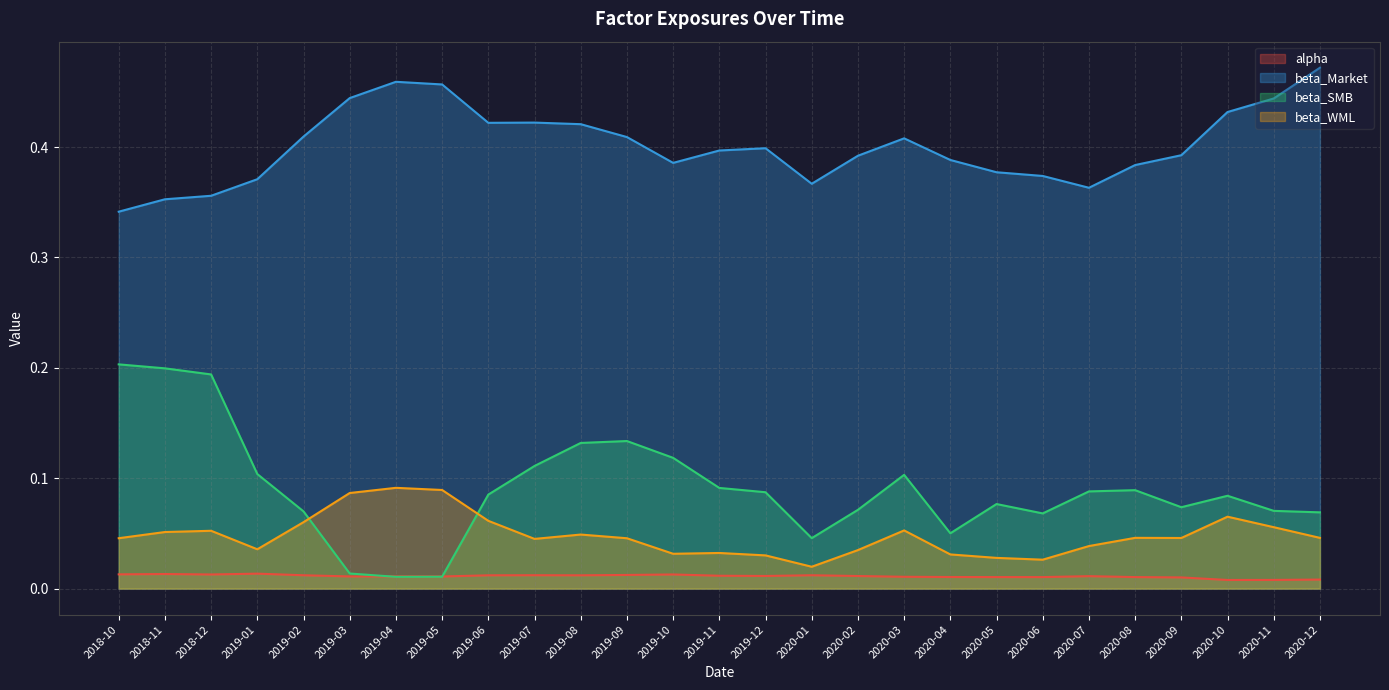

What is the difference between the maximum and minimum values in the beta_Market series?

0.1